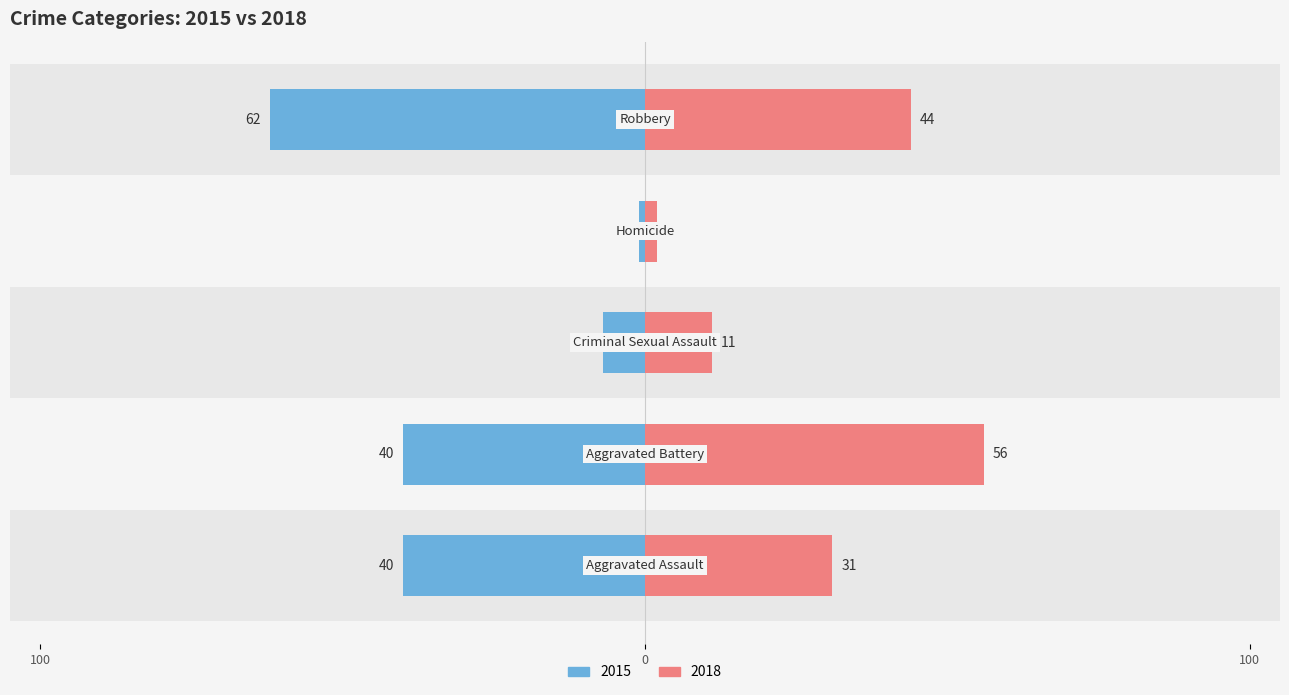

Between Homicide and Robbery, which series saw the biggest shift?

2015